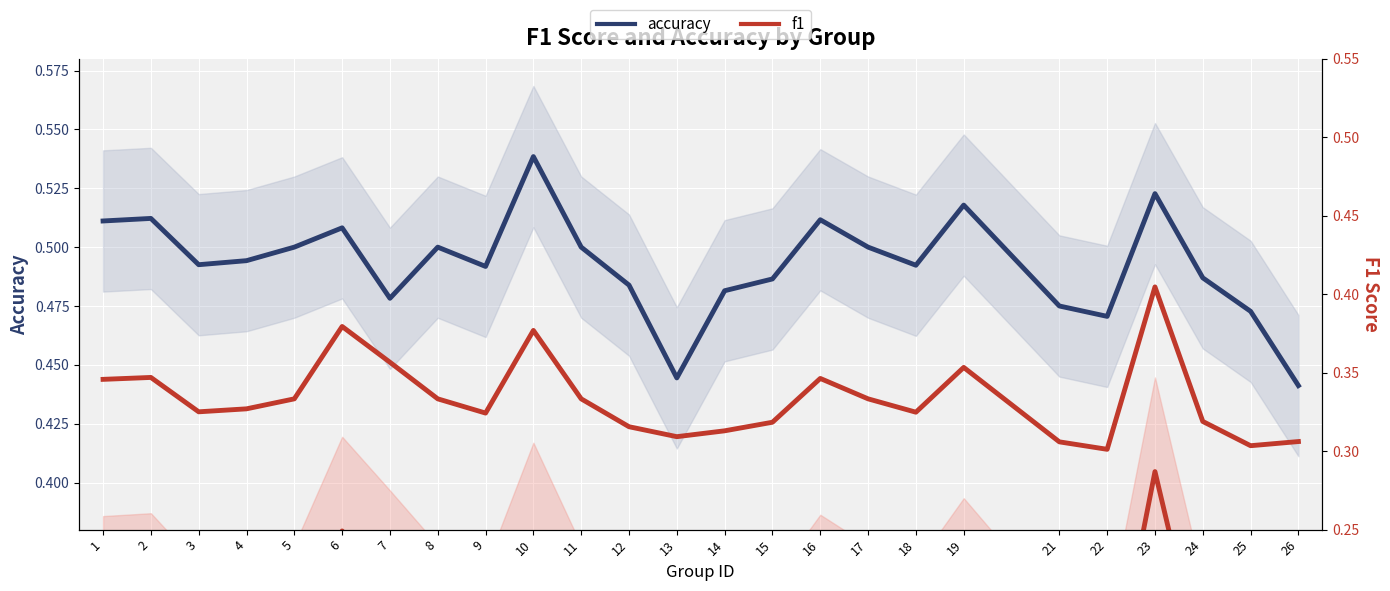

At 16, list the series in order from smallest to largest.

f1, accuracy